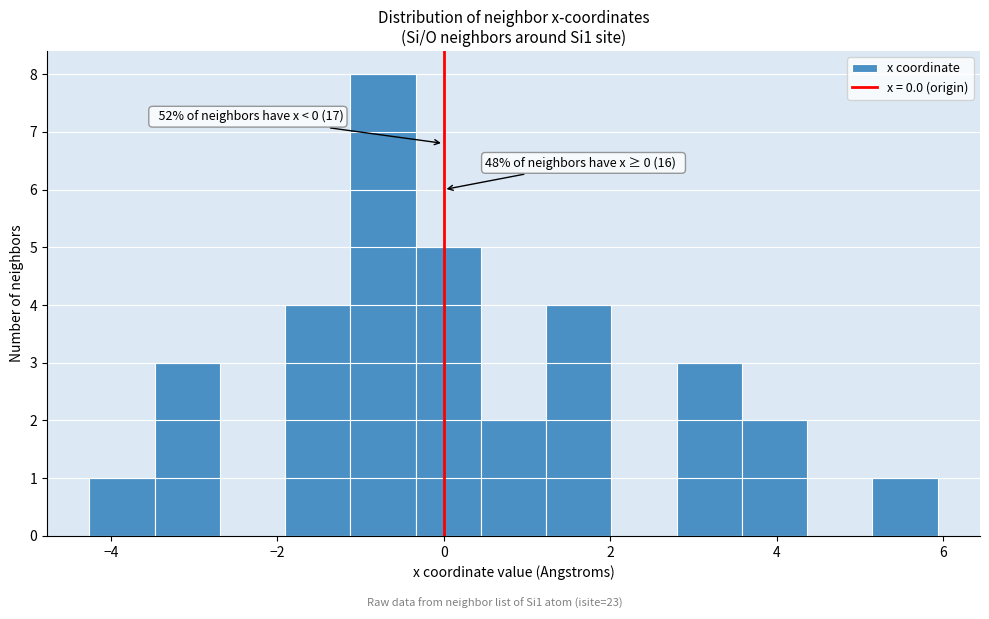

Around what value on the x-axis is the tallest bar? Give the approximate position of its centre, as read against the axis.

-0.8